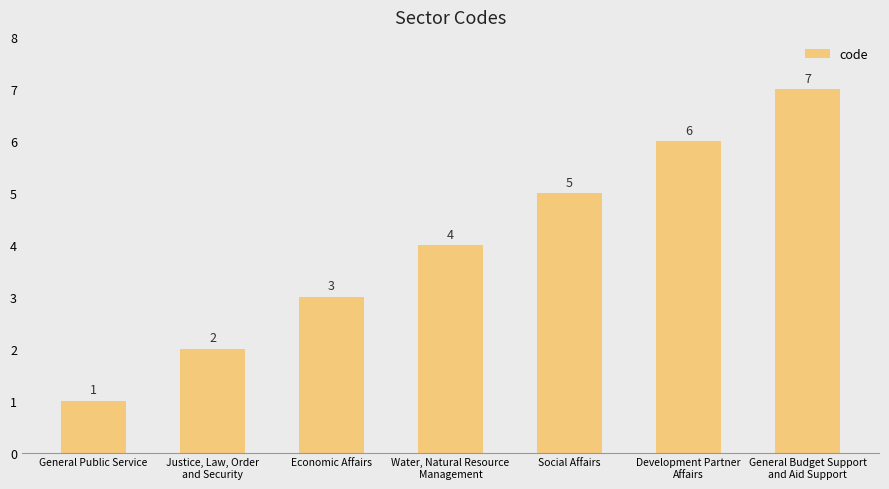

What is the greatest value displayed?

7